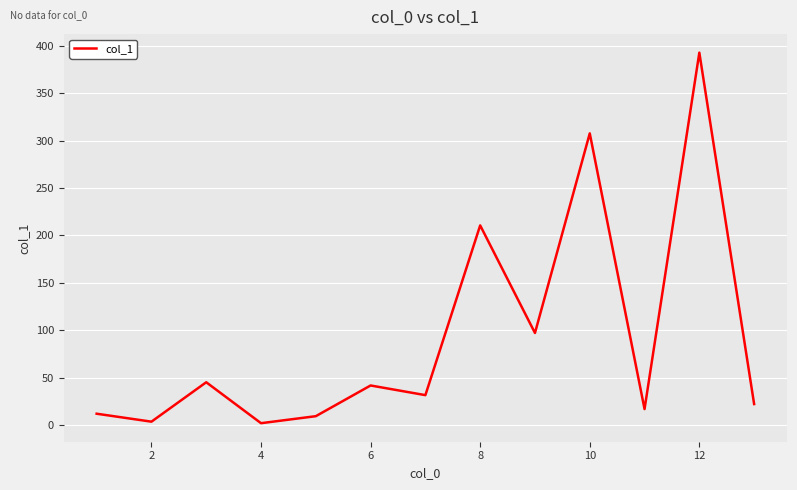

What is the greatest value displayed?

392.8